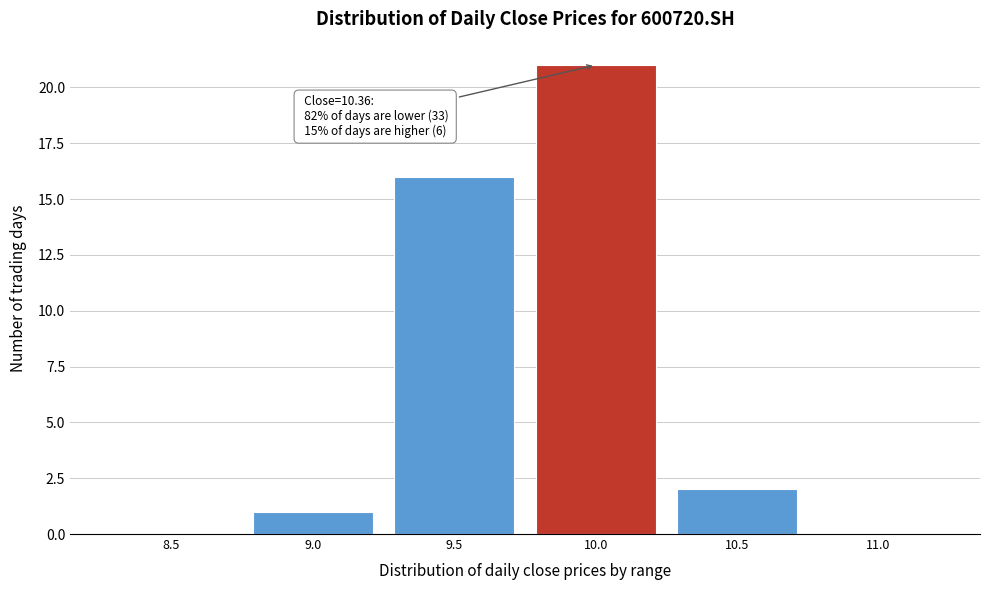

Reading left to right, extract all data points from this chart.

8.5=0	9.0=1	9.5=16	10.0=21	10.5=2	11.0=0